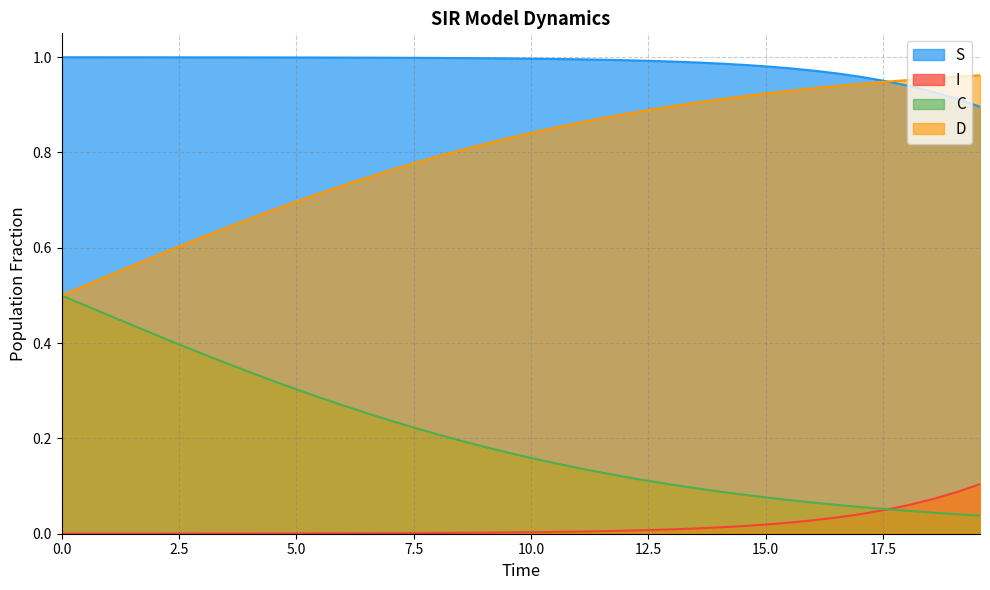

True or false: D and I intersect in this chart.

False